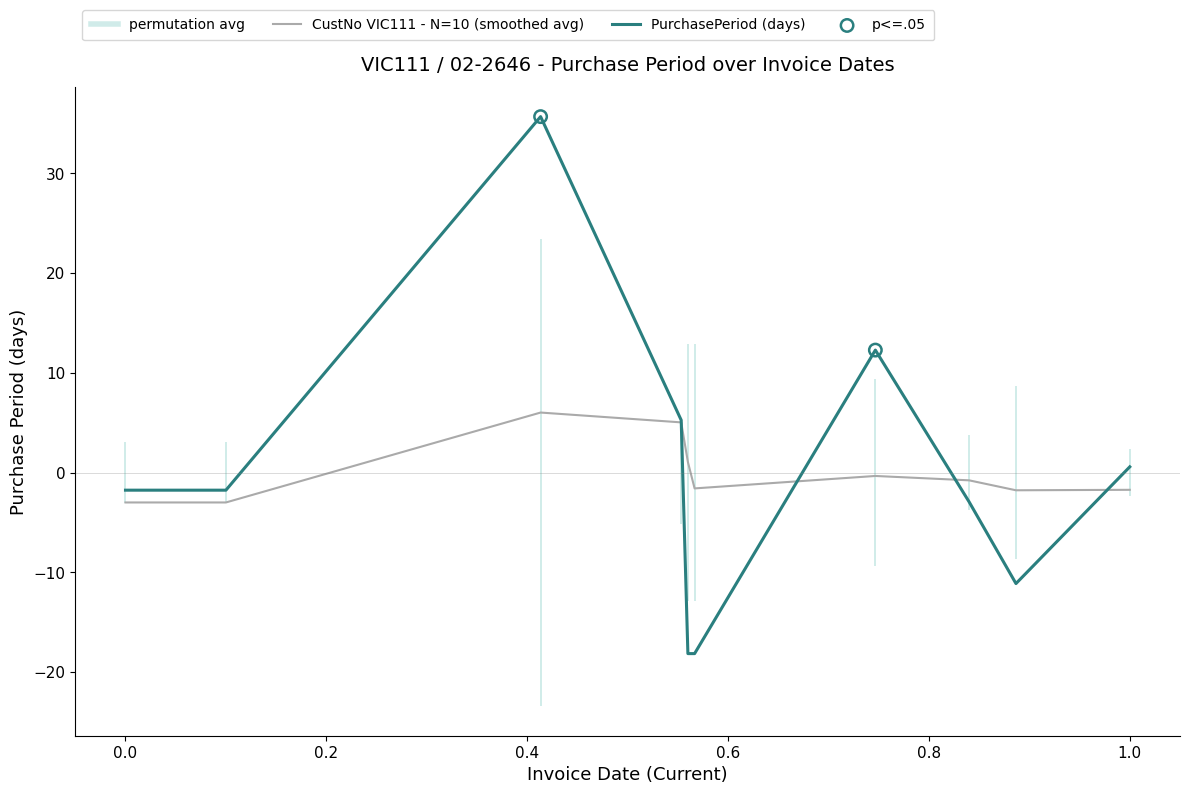

Which series has the largest range (max minus min)?

PurchasePeriod (days)